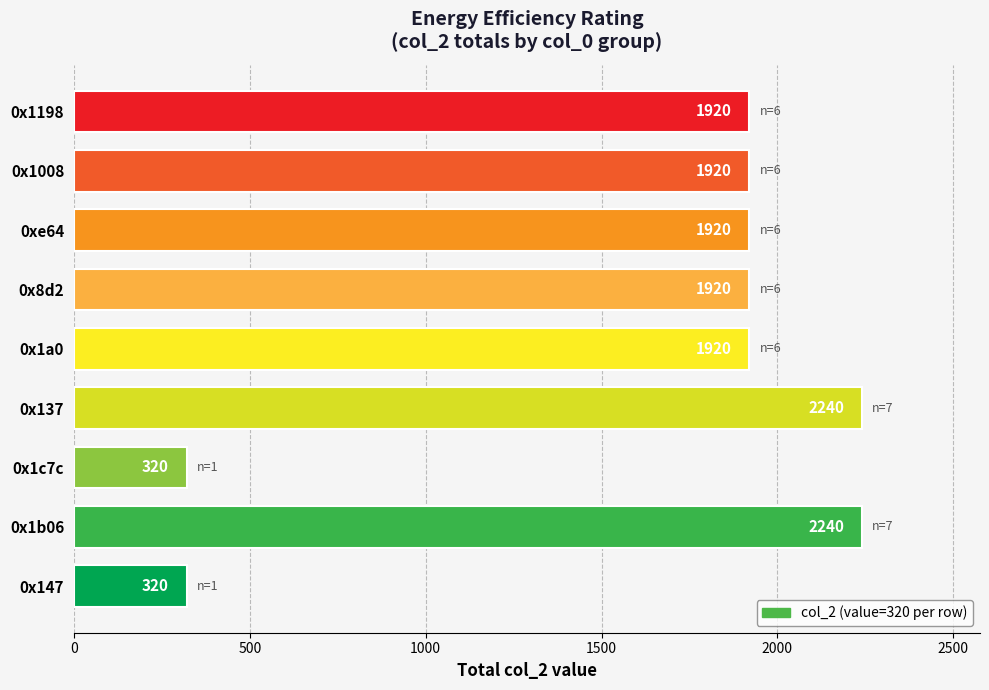

Count the number of data series in this chart.

1